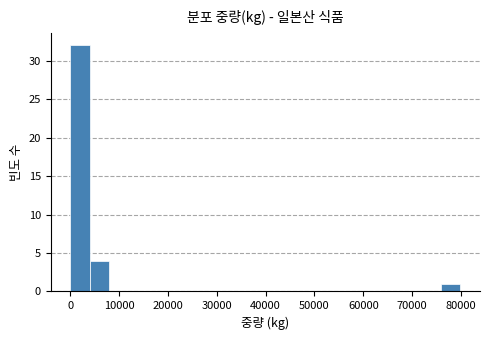

Read against the x-axis, roughly where is the centre of the tallest bar?

2000